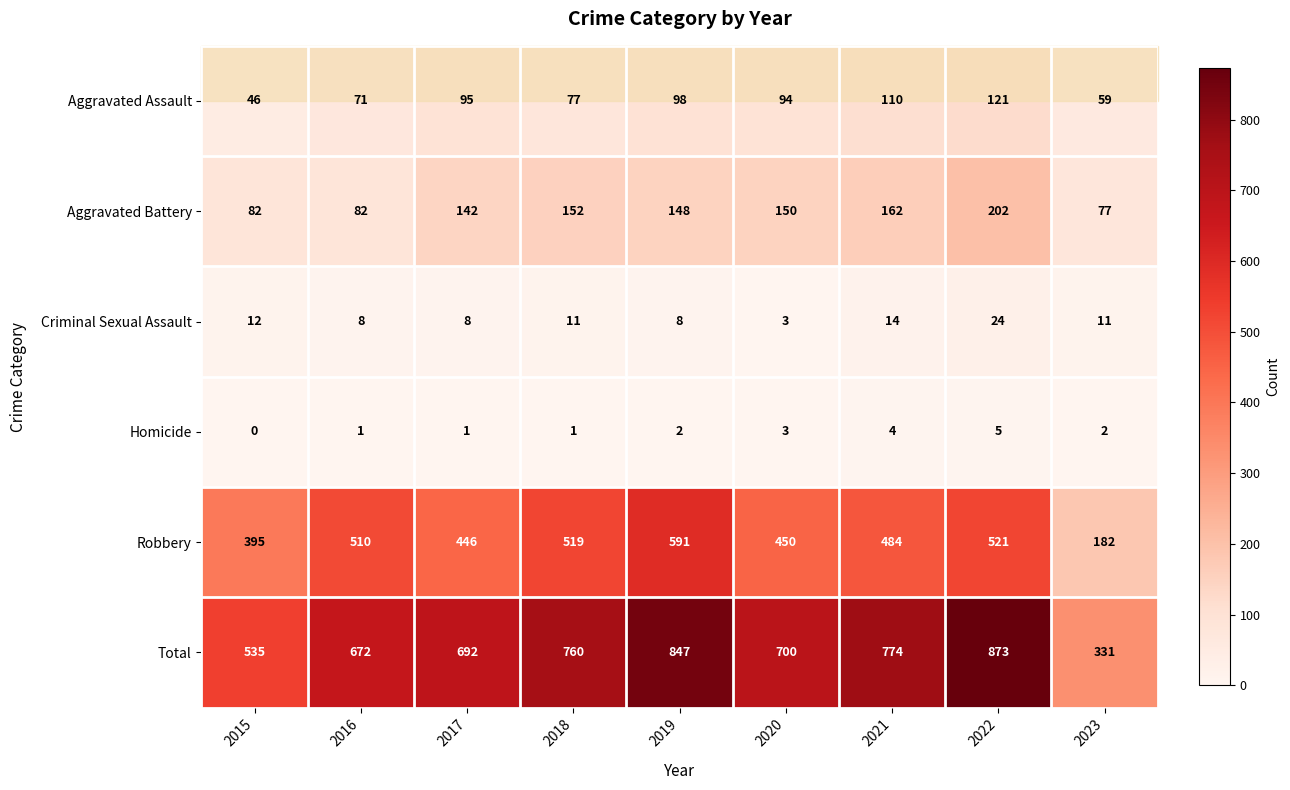

What is the spread (max minus min) of values at 2016?

671